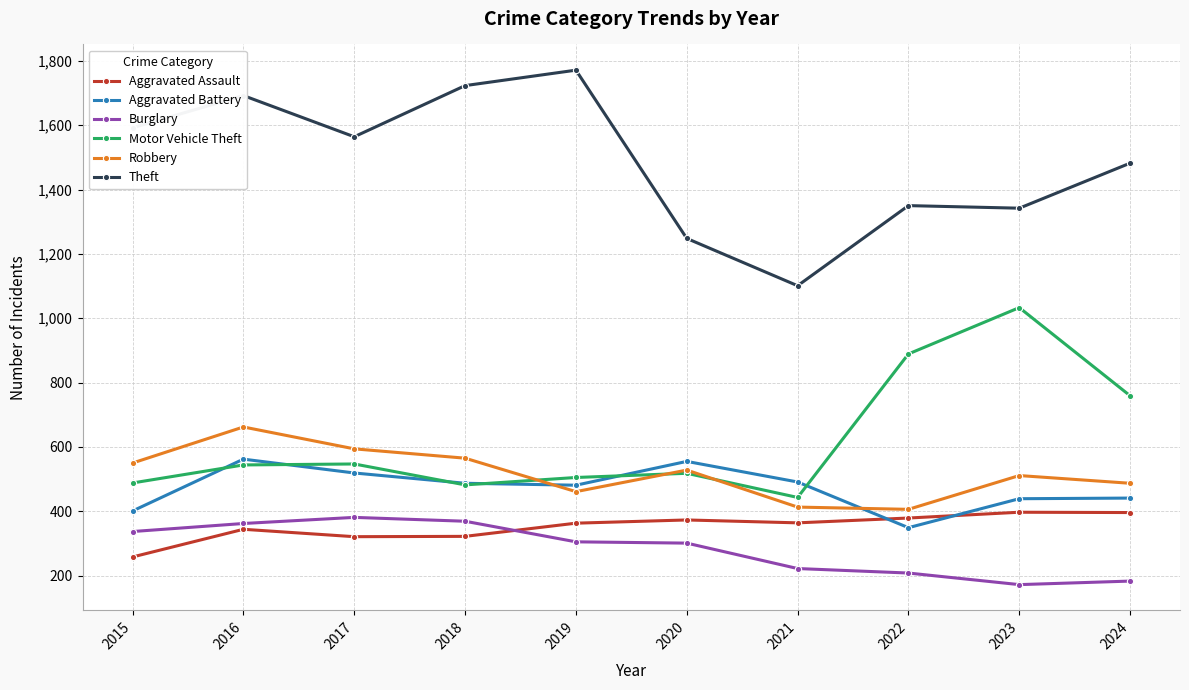

What is the value of the Burglary point at the 1st from the left?

337